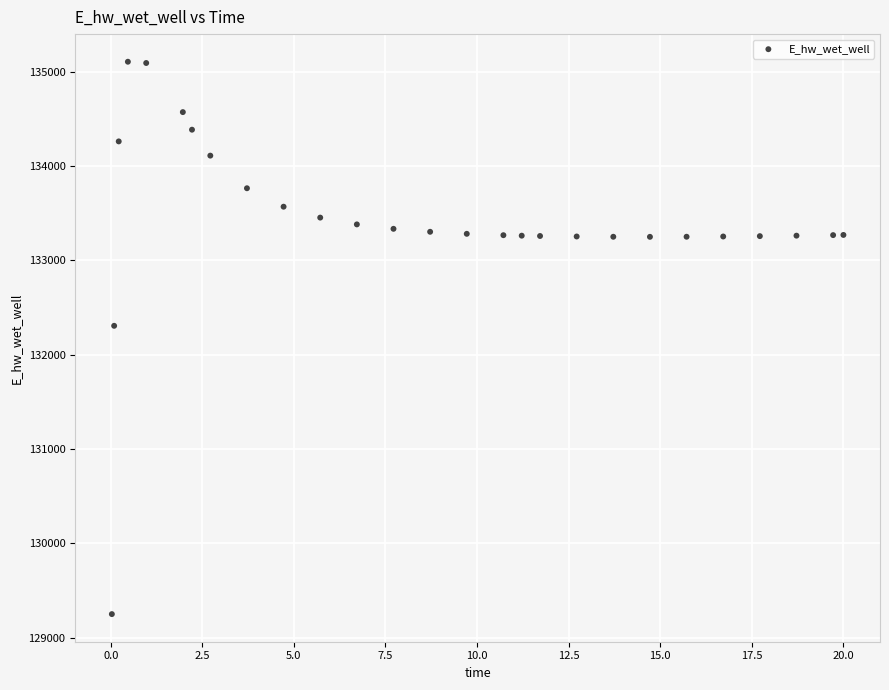

What Y value in the scatter plot is closest to 132177?

132306.2